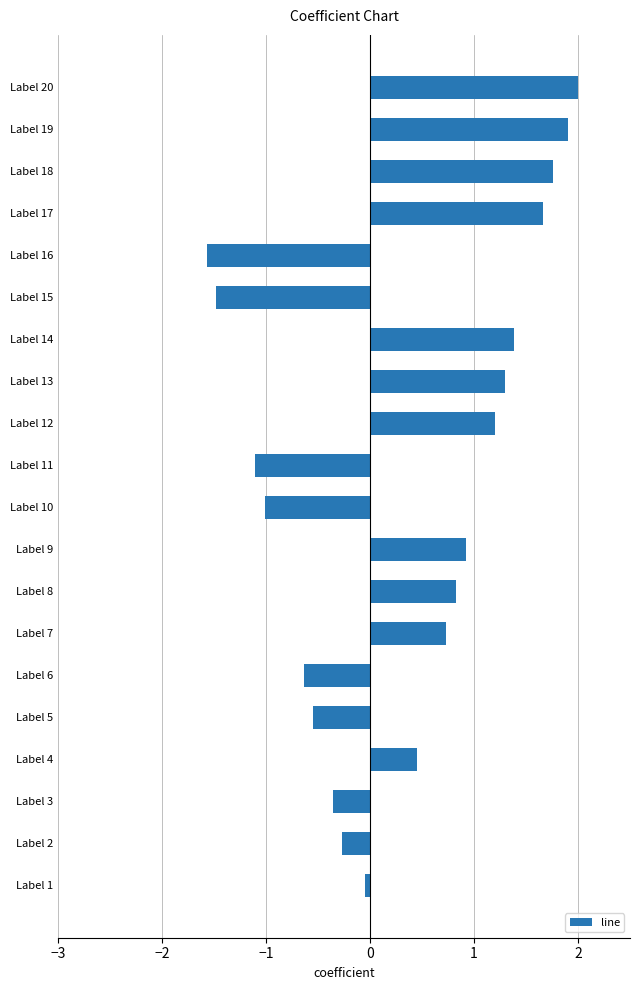

What is the change in value from Label 6 to Label 20?

+2.6